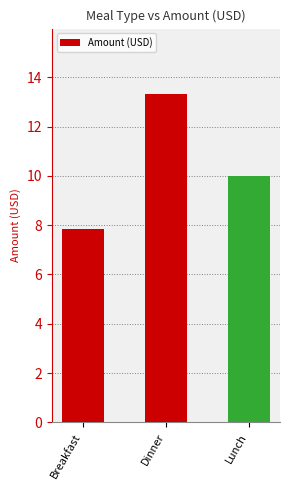

What is the sum of the values at Lunch and Dinner?

23.3